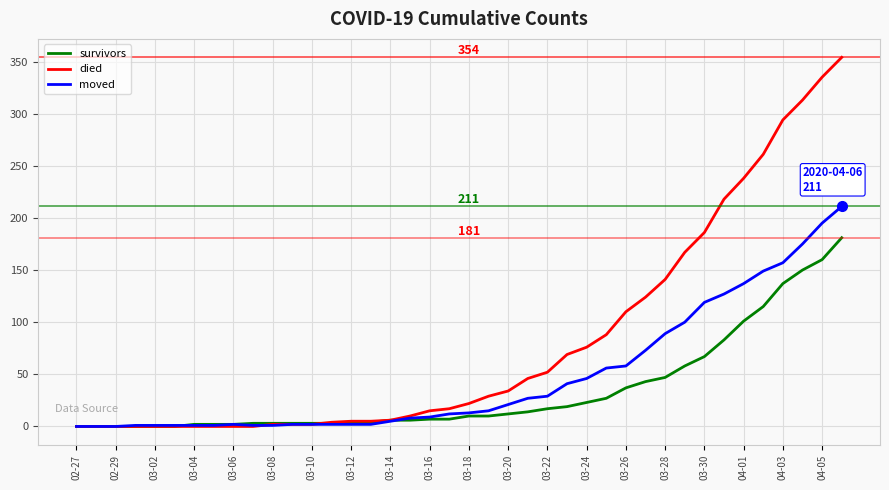

What is the highest value of the survivors series?

181